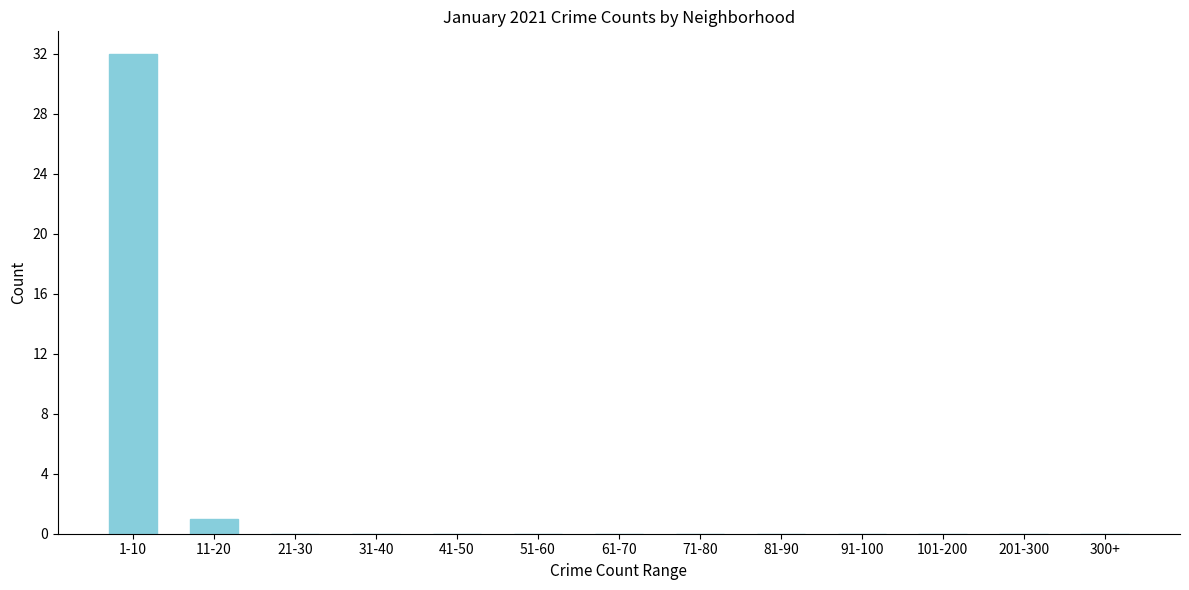

Reading right to left, list all the values displayed in this chart.

300+=0	201-300=0	101-200=0	91-100=0	81-90=0	71-80=0	61-70=0	51-60=0	41-50=0	31-40=0	21-30=0	11-20=1	1-10=32